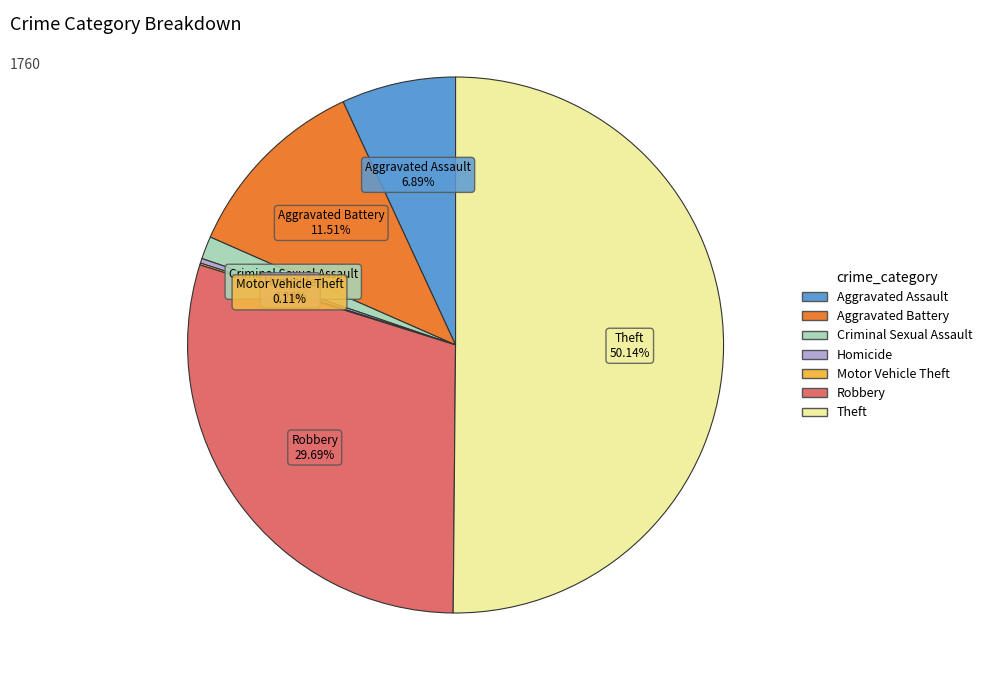

To the nearest percent, what is the difference between the Aggravated Assault and Robbery slice percentages?

23%